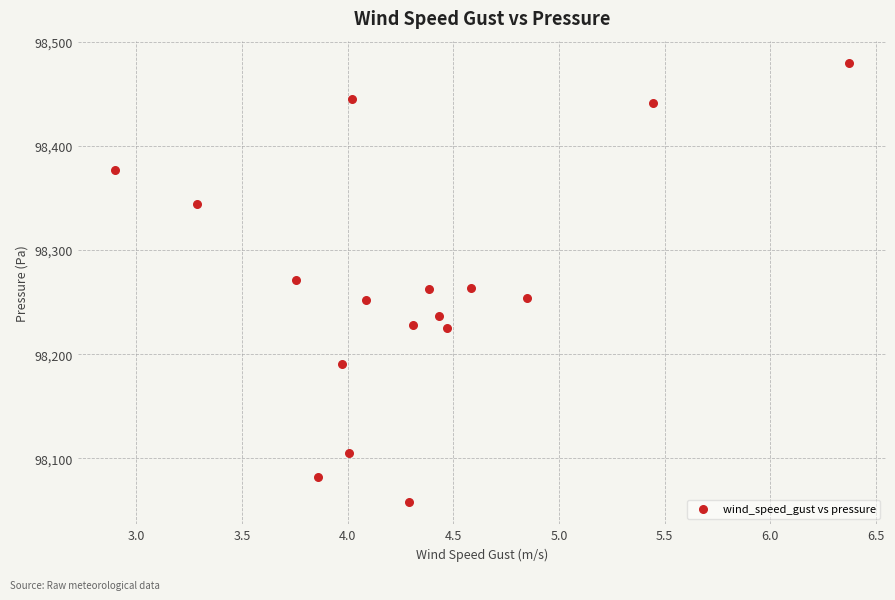

What is the range of X values (max minus min)?

3.5